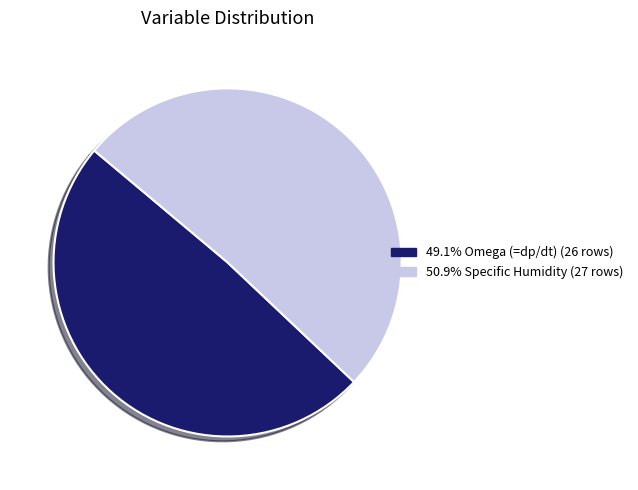

To the nearest percent, what is the difference between the largest and smallest slice percentages?

2%